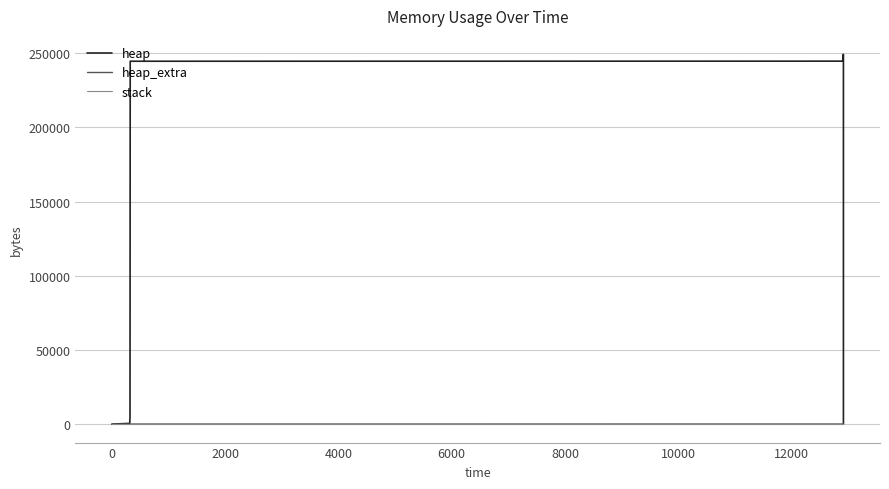

What is the label of the 3rd point from the left?

2000